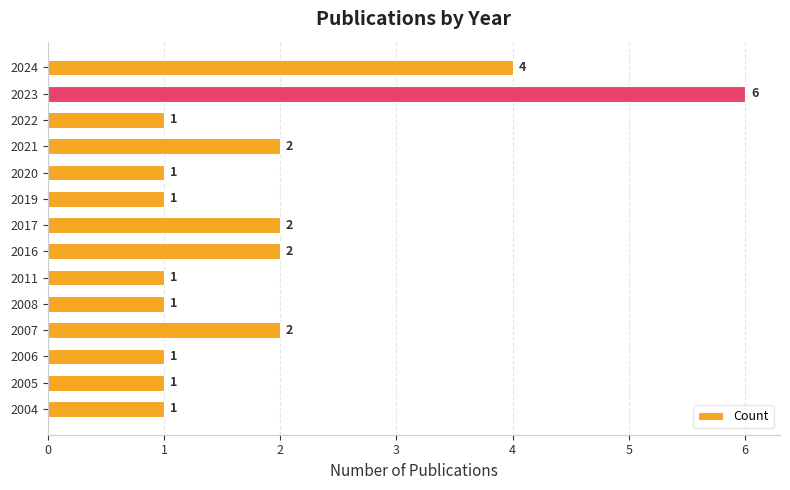

Approximately how many times larger is the value at 2005 compared to 2016?

0.5